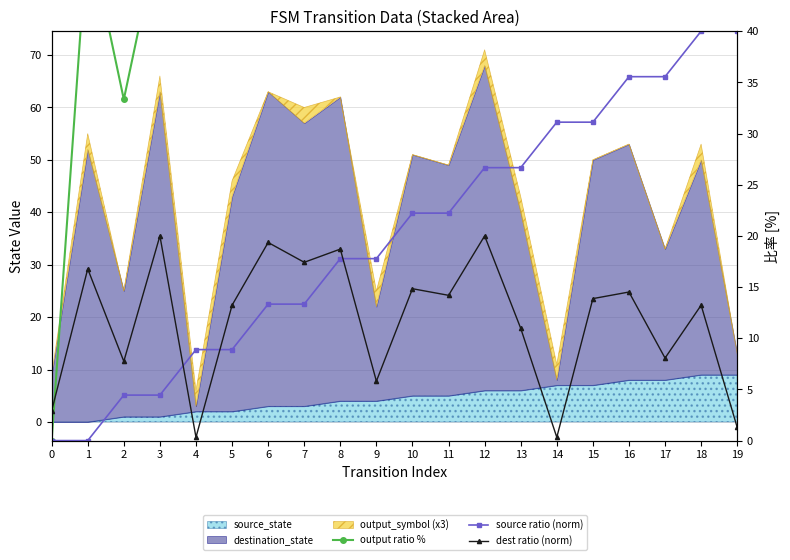

At which label is output ratio % closest to 33?

2